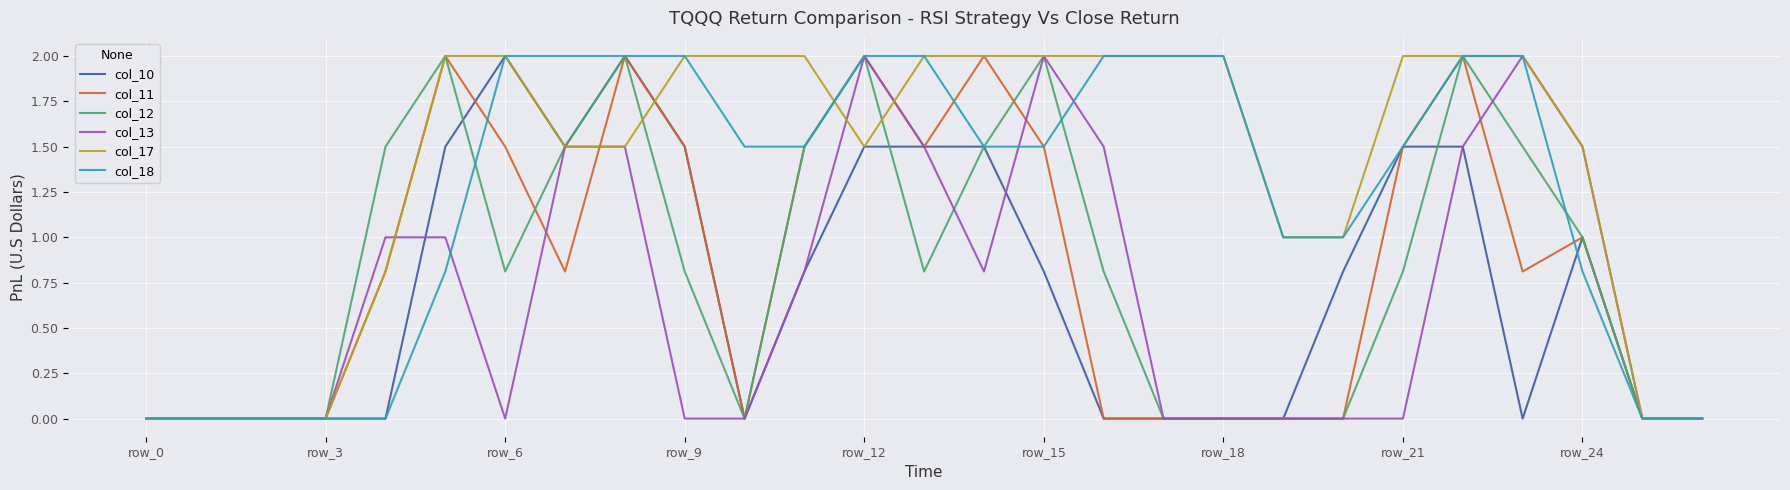

What is the maximum value for col_13?

2.0